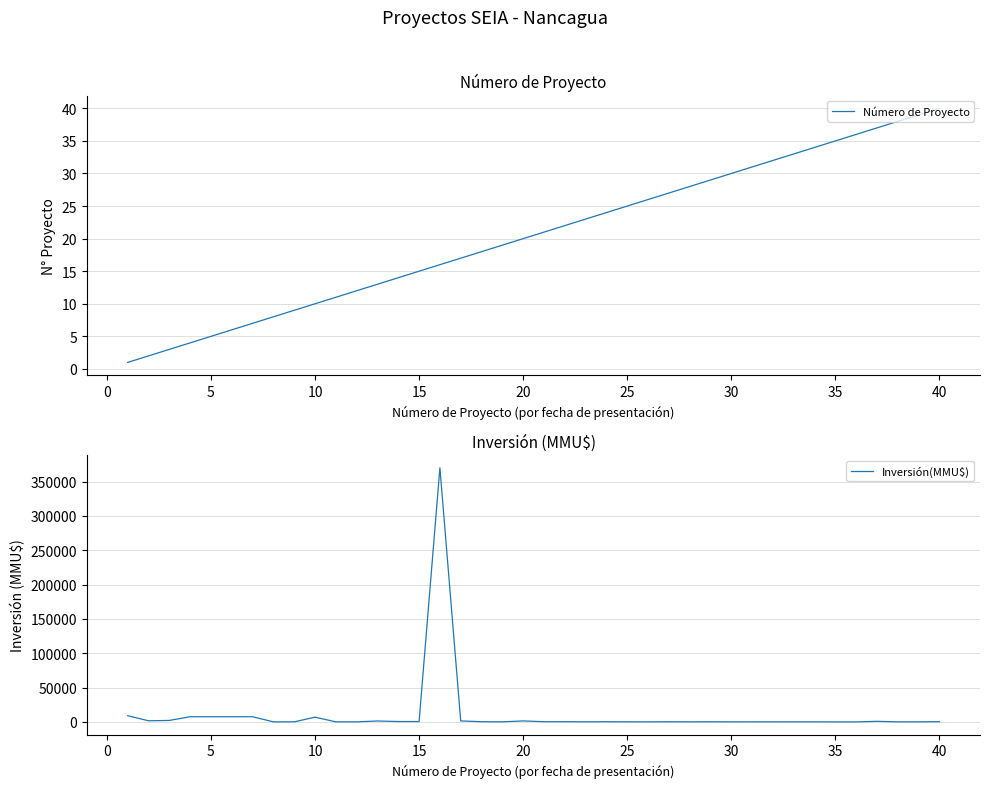

At which label does Número de Proyecto reach its peak?

40